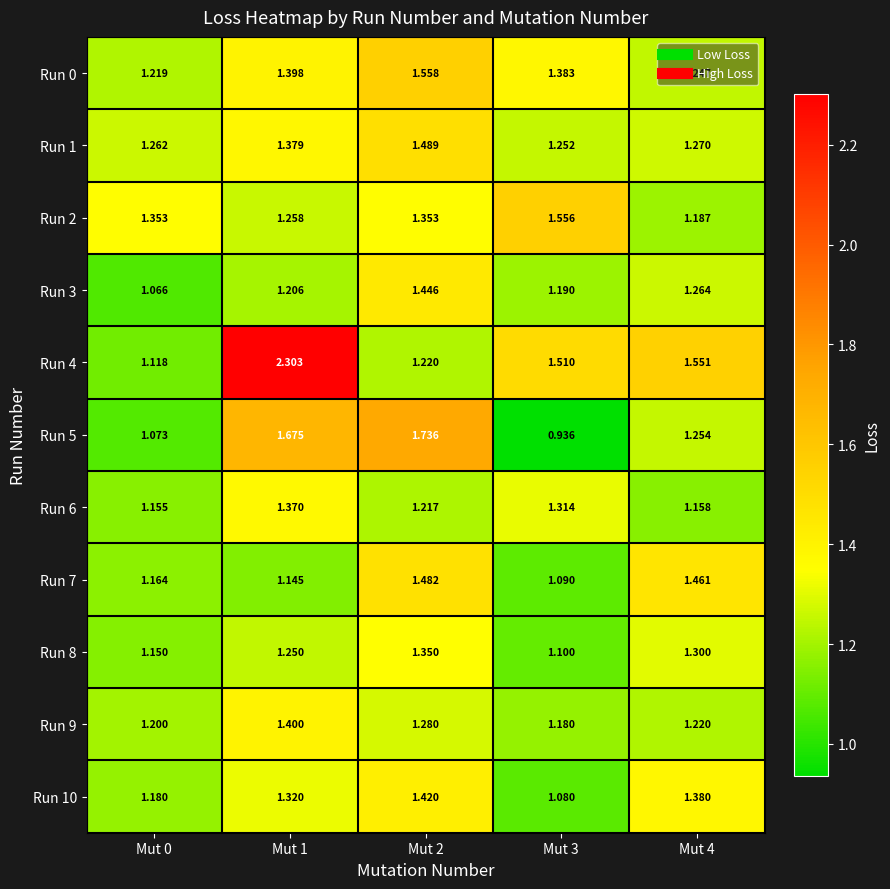

How many values in the Run 5 series exceed 1?

4